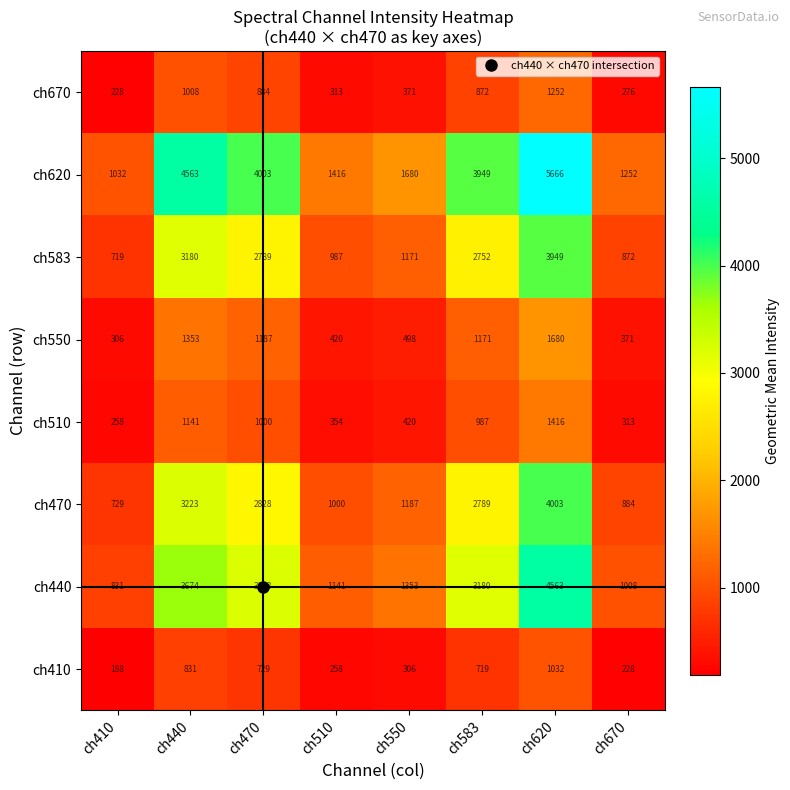

What is the sum of all ch583 values?

16419